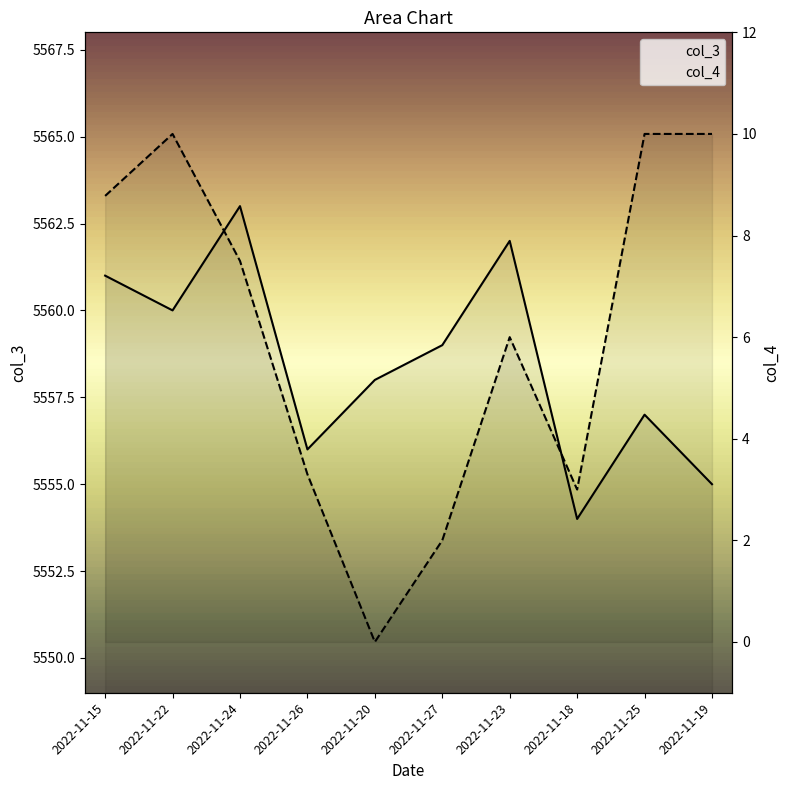

What is the value of the col_3 point at the 5th from the left?

5558.0